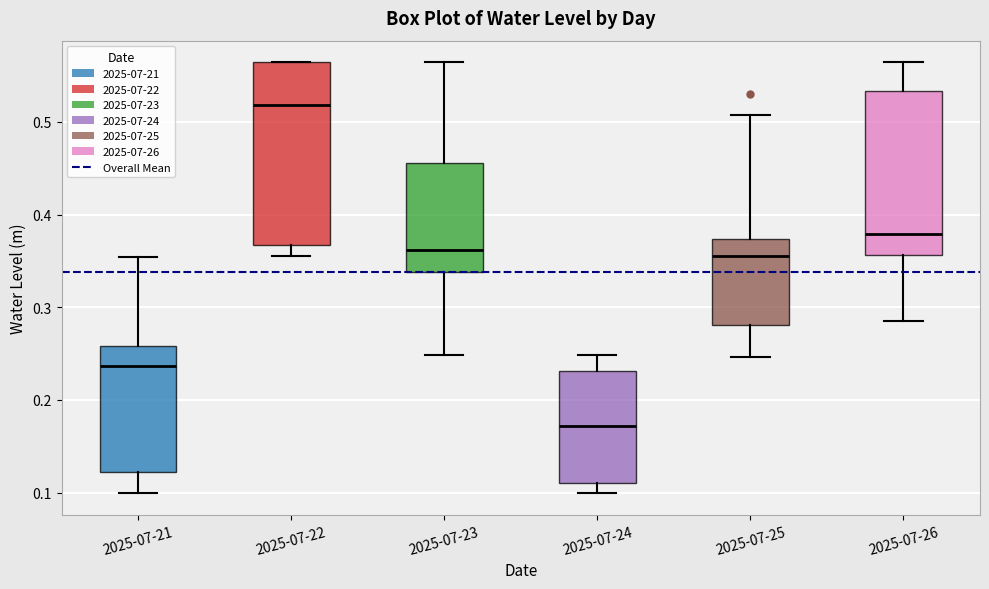

Reading left to right, transcribe this box plot: for each box, give where its median line is, the range the box spans, and where its two whiskers end, as read against the y-axis. The values are not printed on the chart, so give them approximately, as read against the axis.

2025-07-21: median 0.24, box 0.12 to 0.26, whiskers 0.10 to 0.35
2025-07-22: median 0.52, box 0.37 to 0.56, whiskers 0.35 to 0.56
2025-07-23: median 0.36, box 0.34 to 0.46, whiskers 0.25 to 0.56
2025-07-24: median 0.17, box 0.11 to 0.23, whiskers 0.10 to 0.25
2025-07-25: median 0.36, box 0.28 to 0.37, whiskers 0.25 to 0.51
2025-07-26: median 0.38, box 0.36 to 0.53, whiskers 0.29 to 0.56